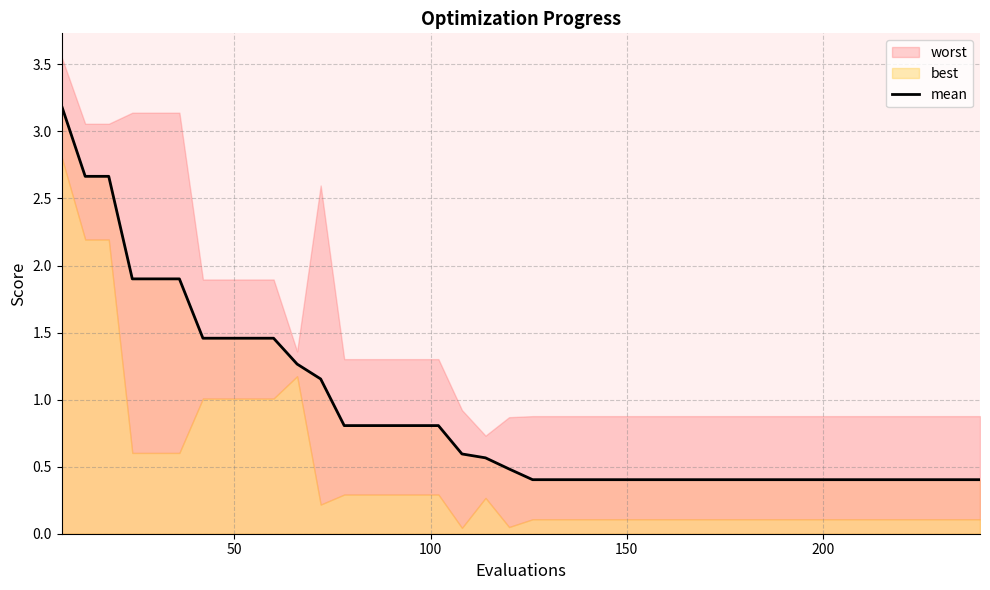

How many lines are shown in the chart?

1